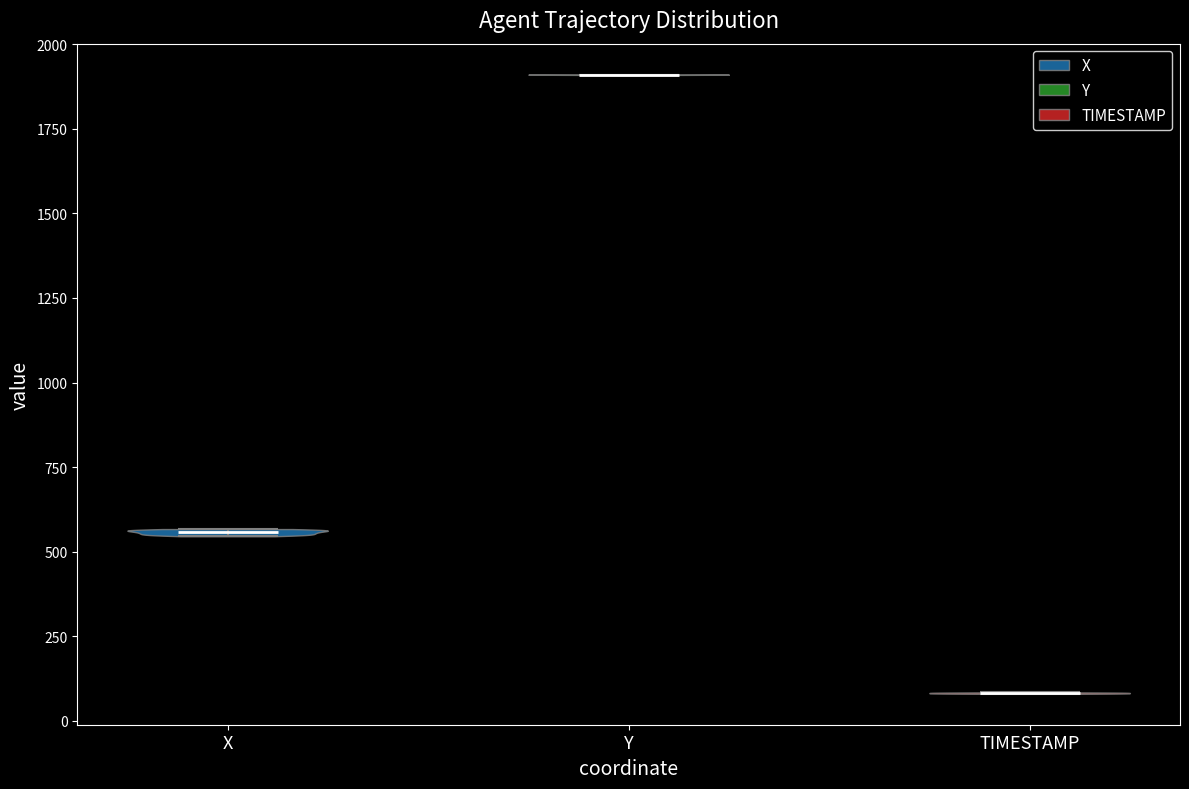

Reading left to right, read every violin against the y-axis: where its median line is, and the lowest and highest points it reaches. The values are not printed on the chart, so give them approximately, as read against the axis.

X: median line 550, lowest point 550, highest point 550
Y: median line 1900, lowest point 1900, highest point 1900
TIMESTAMP: median line 100, lowest point 100, highest point 100